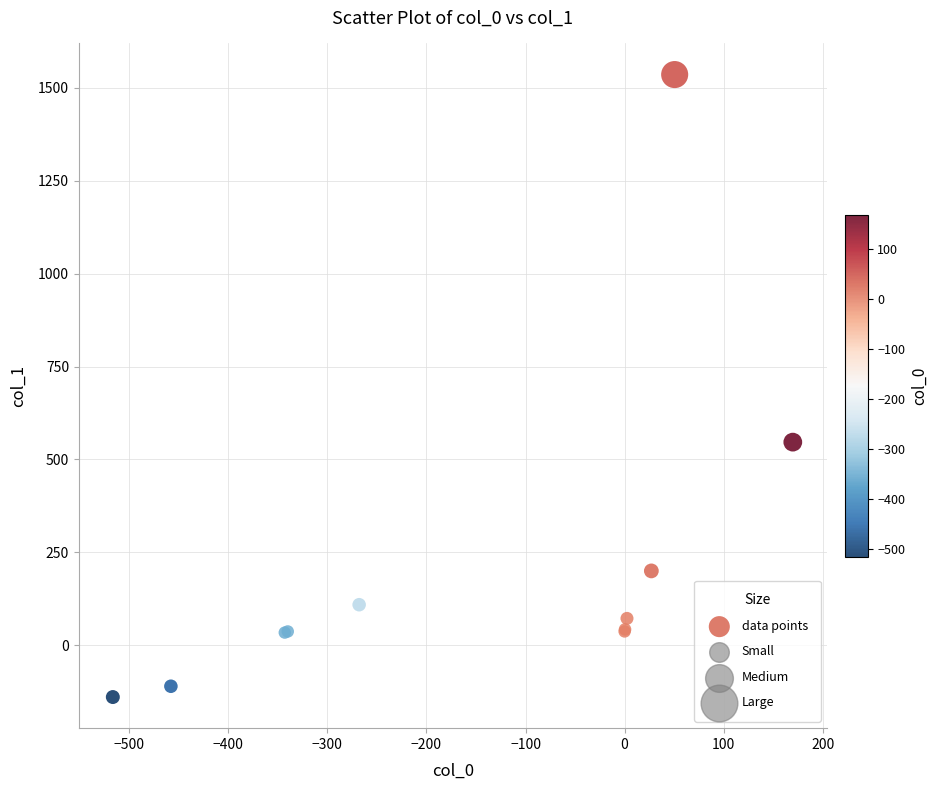

What Y value in the scatter plot is closest to 698?

546.5